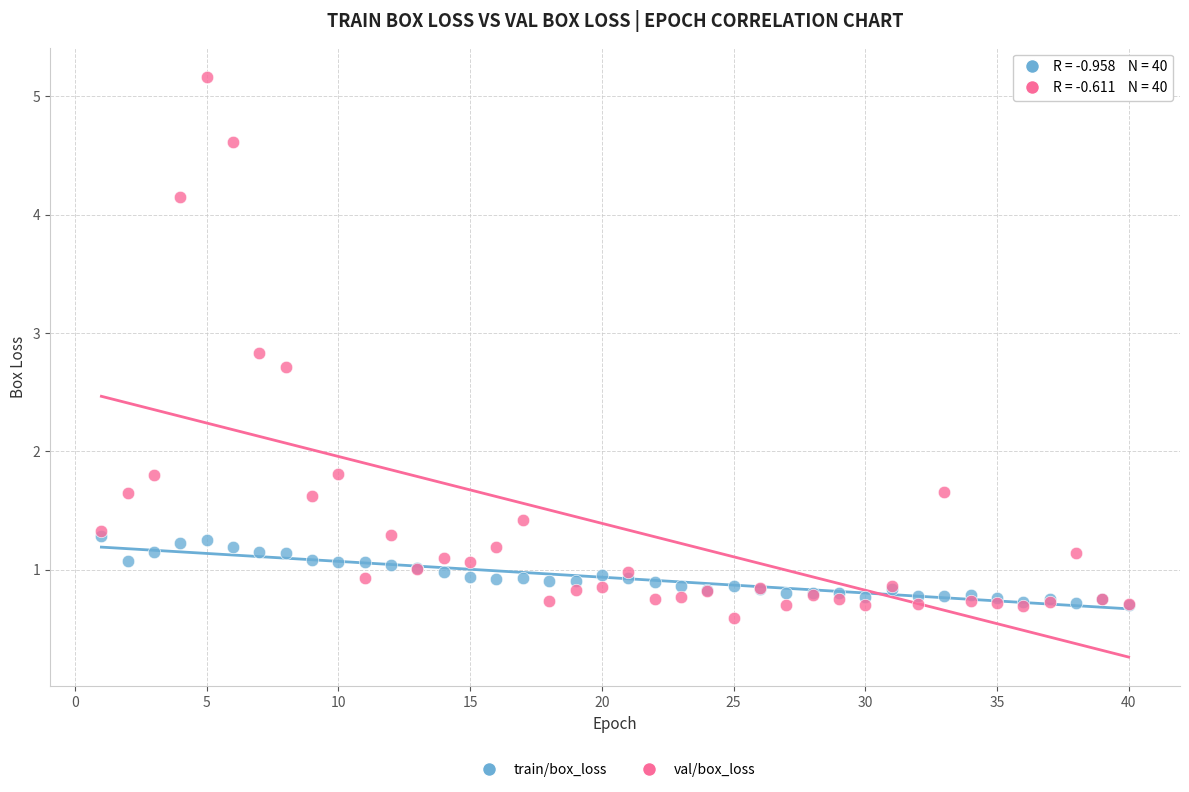

Which series contains the lowest Y value?

val/box_loss